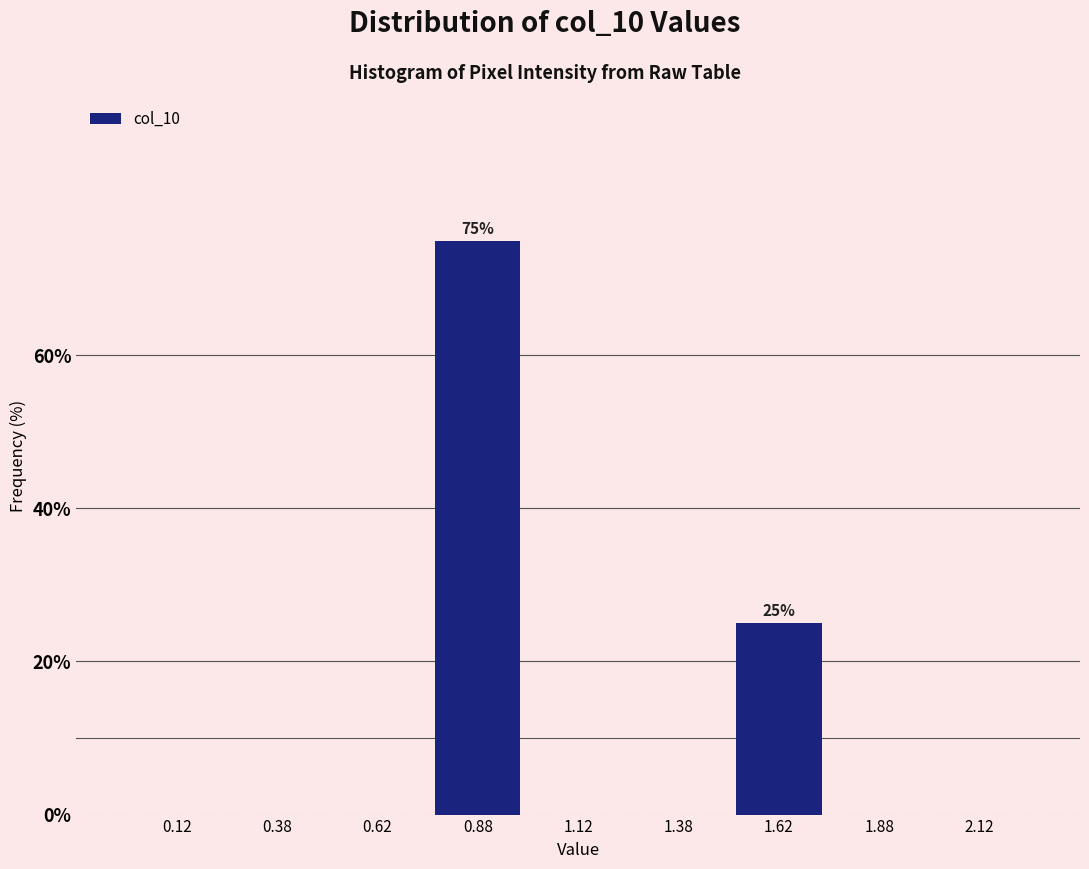

Which range on the x-axis has the tallest bar?

0.75 to 1.00